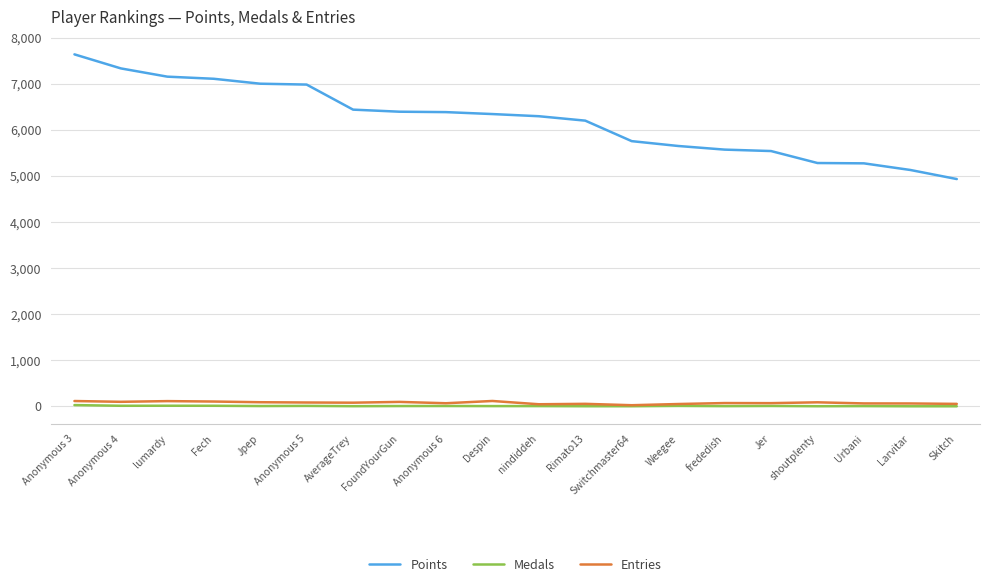

Which series has the largest range (max minus min)?

Points